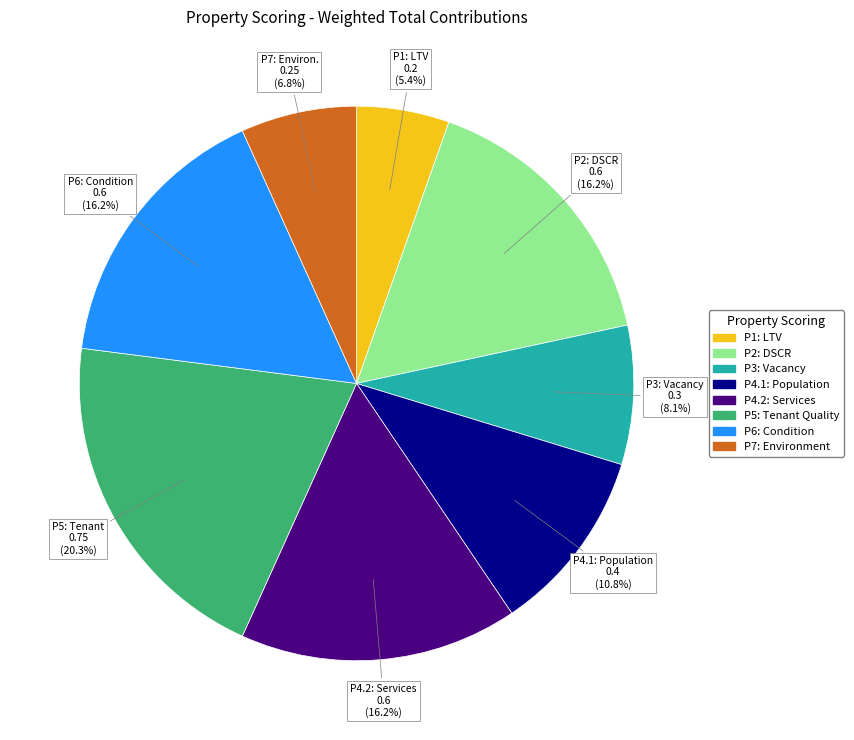

Is there any slice that represents more than half of the pie?

No